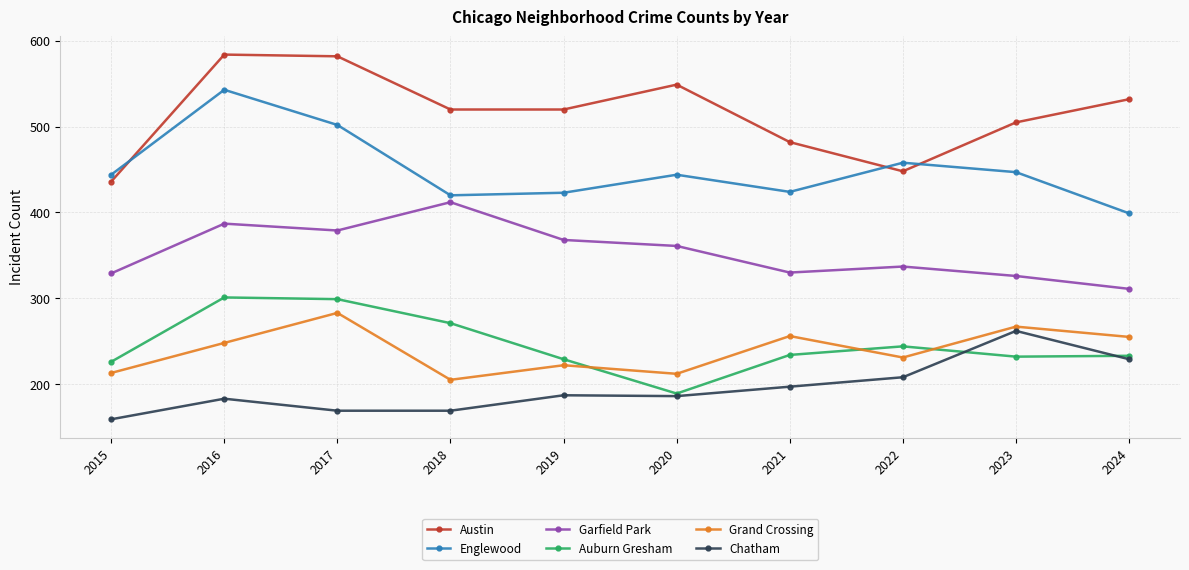

What is the approximate value of Austin at 2021?

482